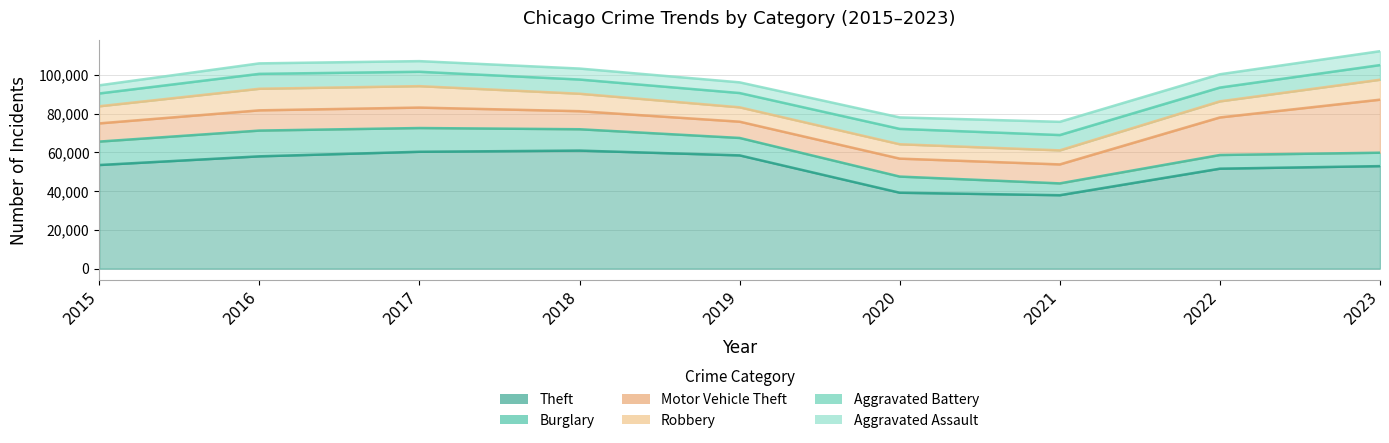

Between 2016 and 2022, which series saw the biggest shift?

Motor Vehicle Theft